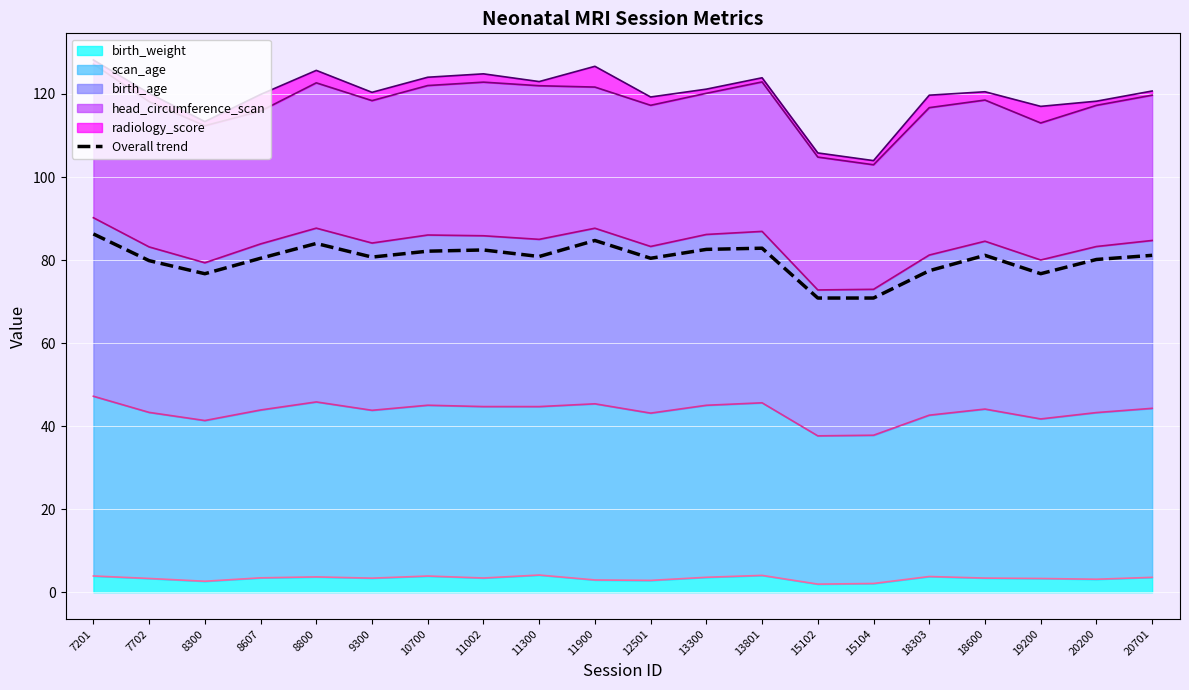

Reading right to left, list all the values displayed in this chart.

20701=81.1	20200=80.1	19200=76.7	18600=81.1	18303=77.4	15104=70.9	15102=70.9	13801=82.9	13300=82.6	12501=80.4	11900=84.7	11300=80.9	11002=82.4	10700=82.1	9300=80.7	8800=84.0	8607=80.4	8300=76.7	7702=79.9	7201=86.3